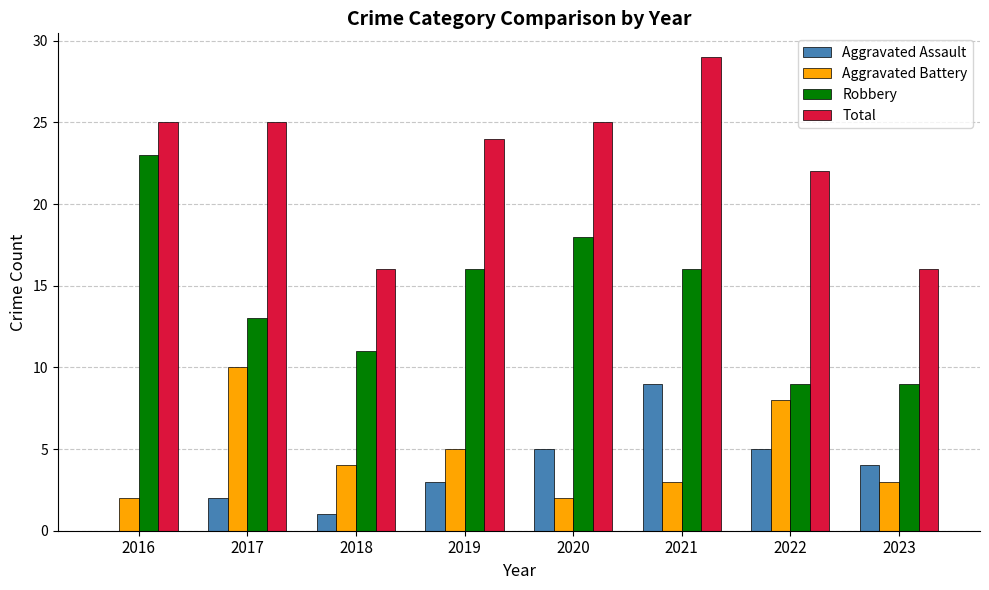

Reading left to right, extract all data points from this chart.

Aggravated Assault: 0	2	1	3	5	9	5	4
Aggravated Battery: 2	10	4	5	2	3	8	3
Robbery: 23	13	11	16	18	16	9	9
Total: 25	25	16	24	25	29	22	16